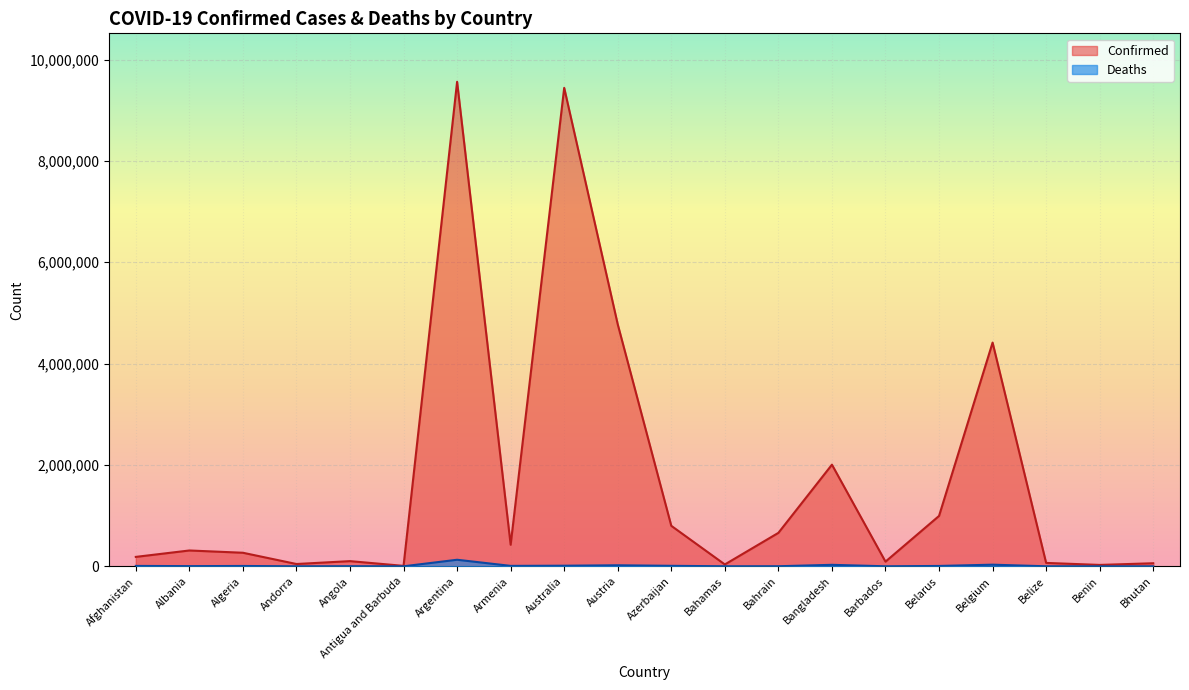

Which category has the lowest value in the Deaths series?

Bhutan